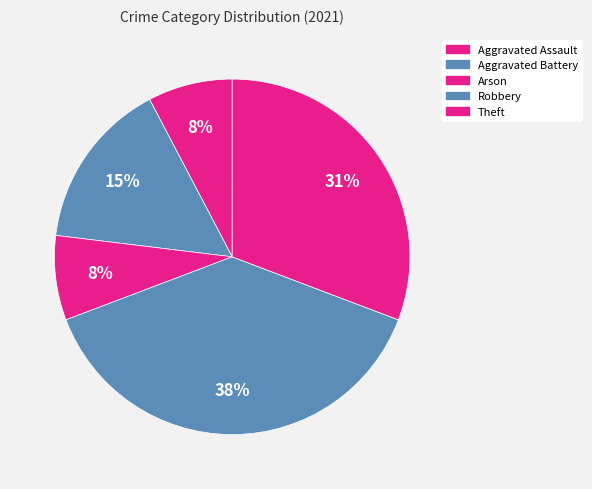

Count the number of slices in the pie.

5